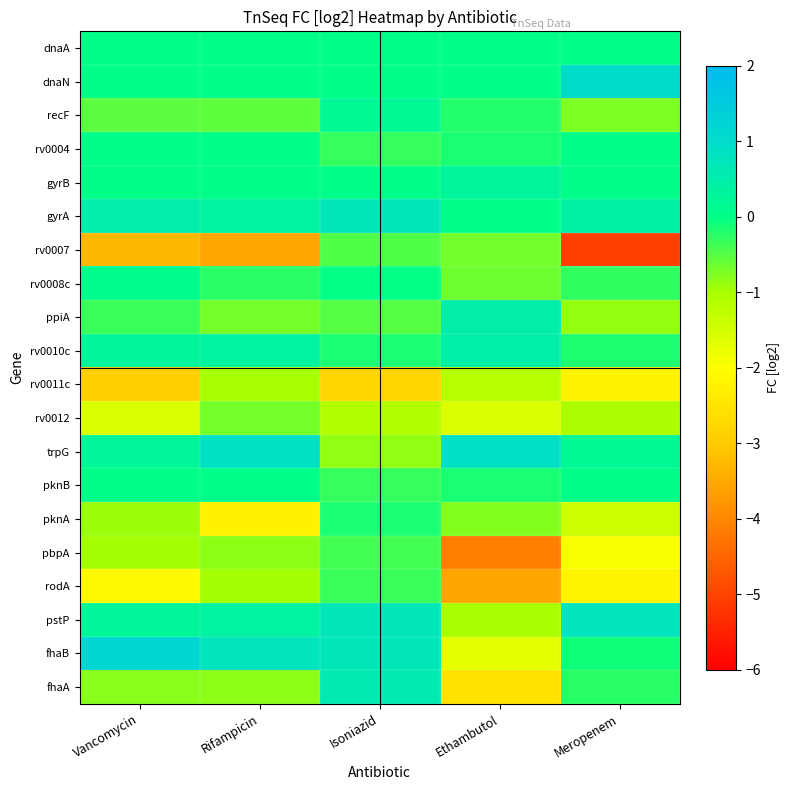

At how many categories does at least one series exceed 0?

5